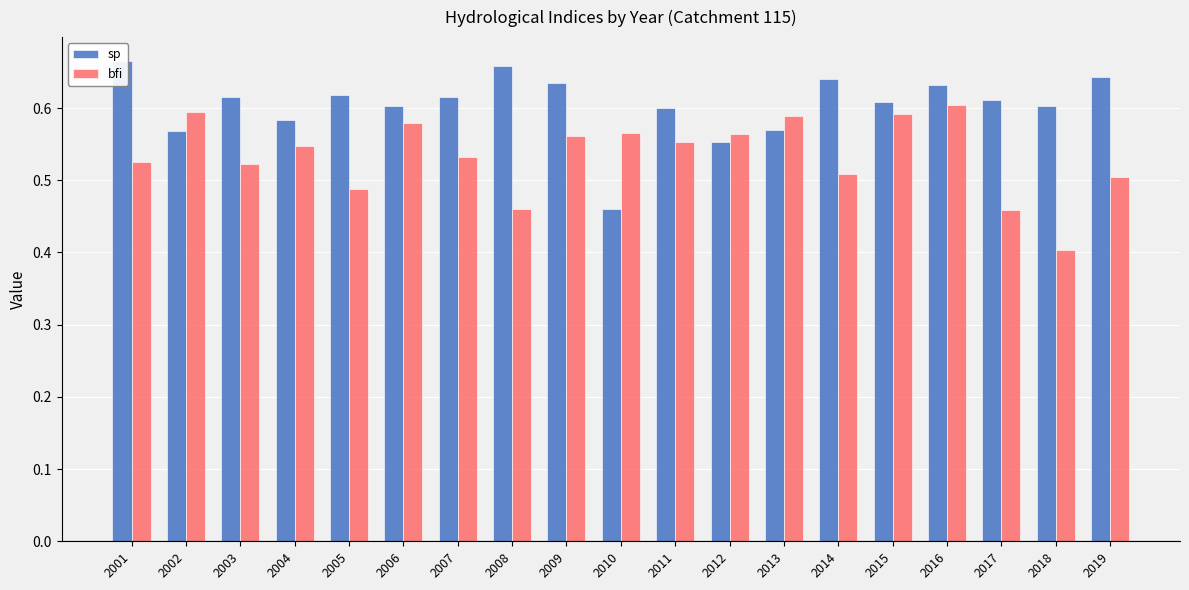

Rank the series by their average value, from lowest to highest.

bfi, sp